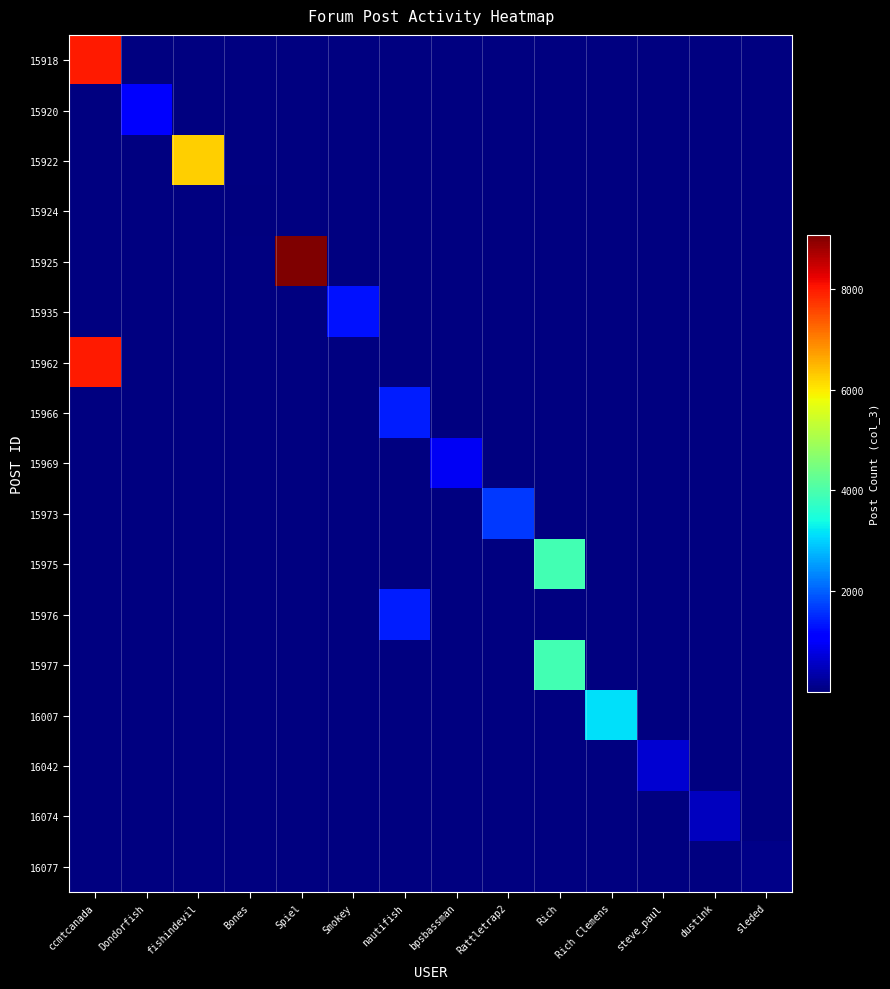

Between Rich Clemens and sleded, which series saw the biggest shift?

16007